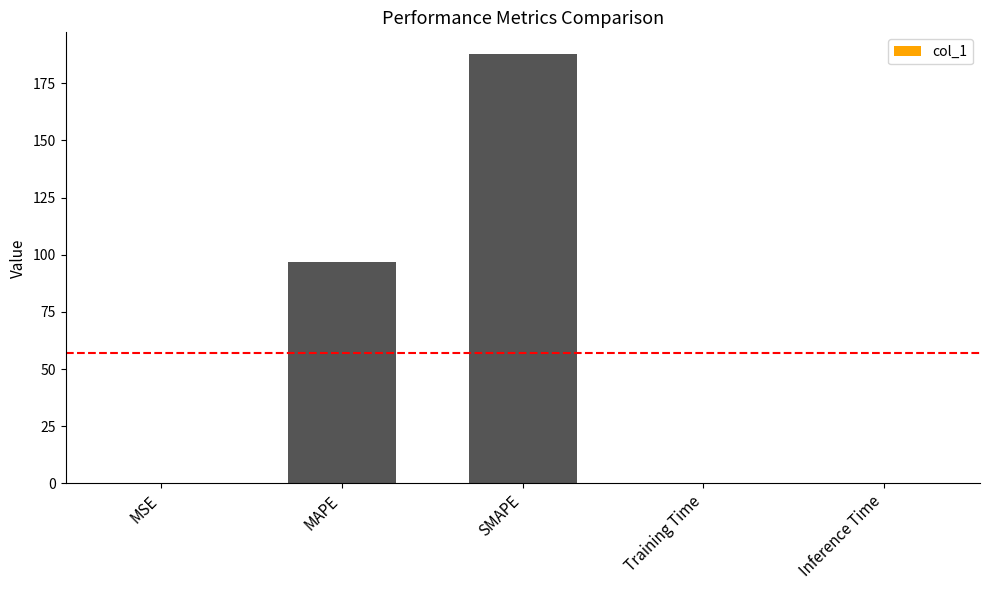

Where is the data nearest to the value 93?

MAPE